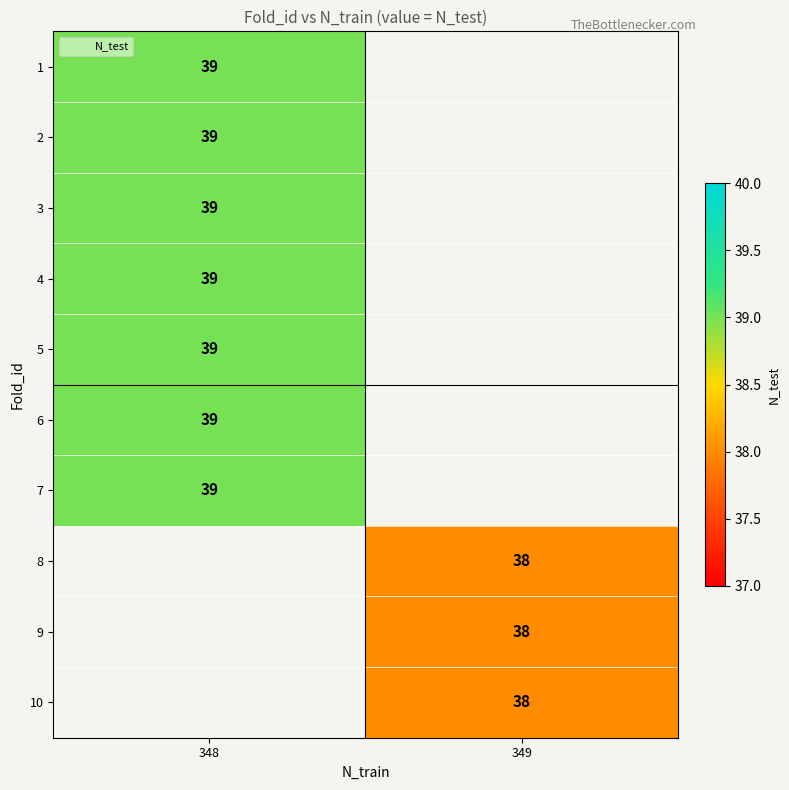

What is the minimum value shown in the chart?

38.0